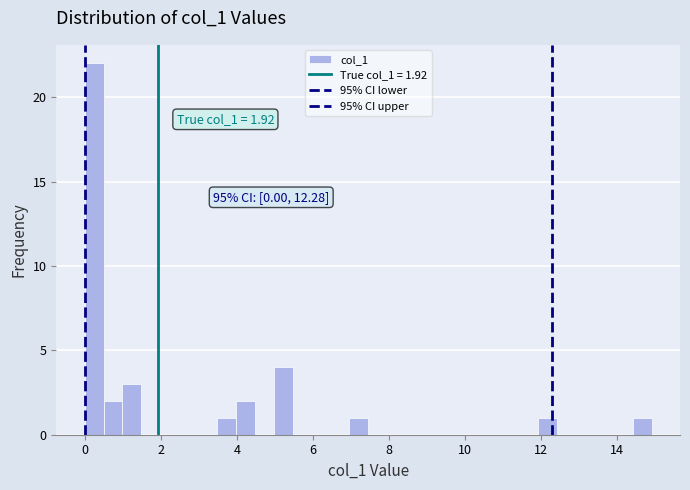

Read against the x-axis, roughly where is the centre of the tallest bar?

0.2